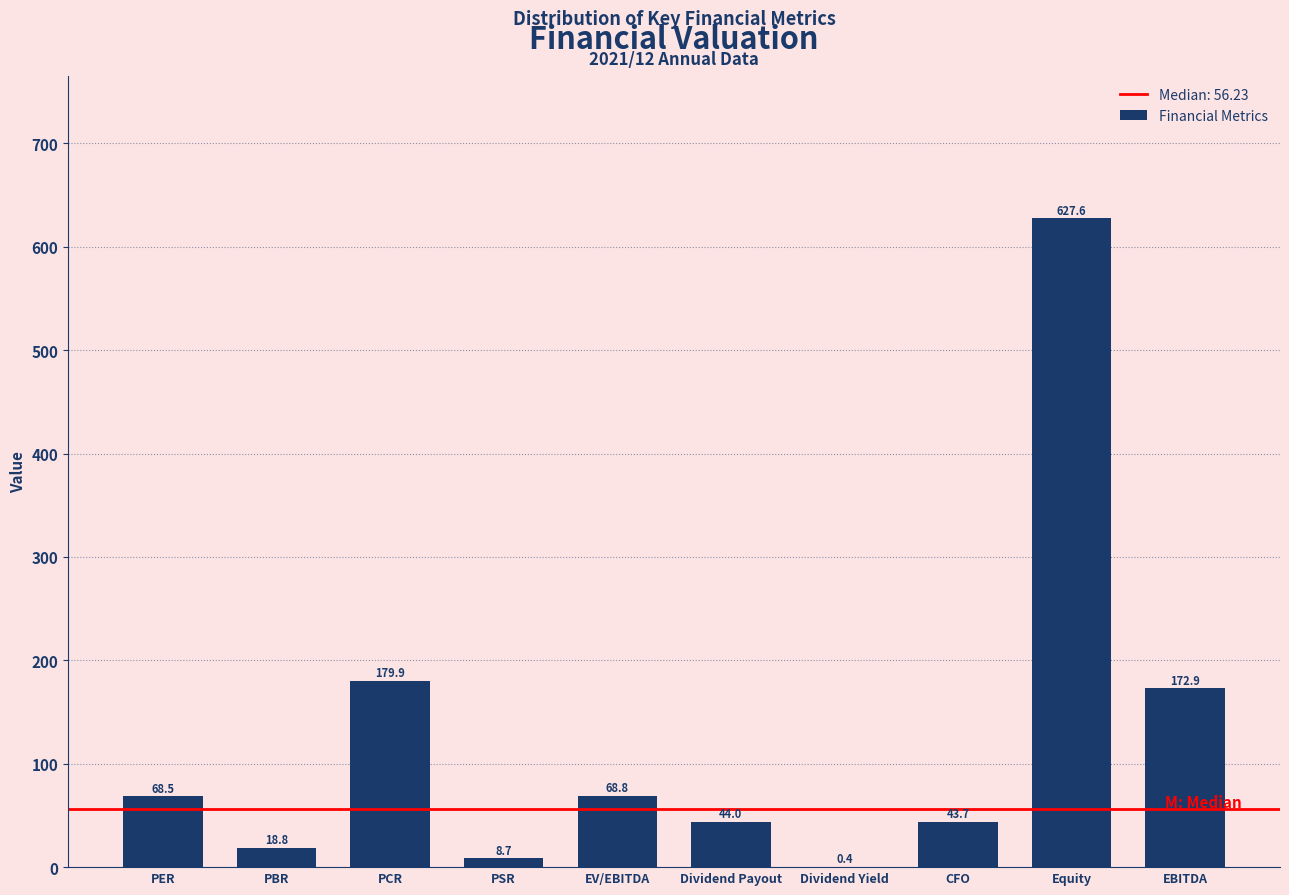

Reading right to left, list all the values displayed in this chart.

EBITDA=172.9	Equity=627.6	CFO=43.7	Dividend Yield=0.4	Dividend Payout=44.0	EV/EBITDA=68.8	PSR=8.7	PCR=179.9	PBR=18.8	PER=68.5